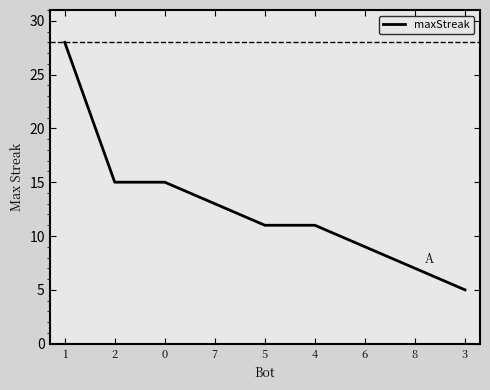

What position from the right is 6?

3